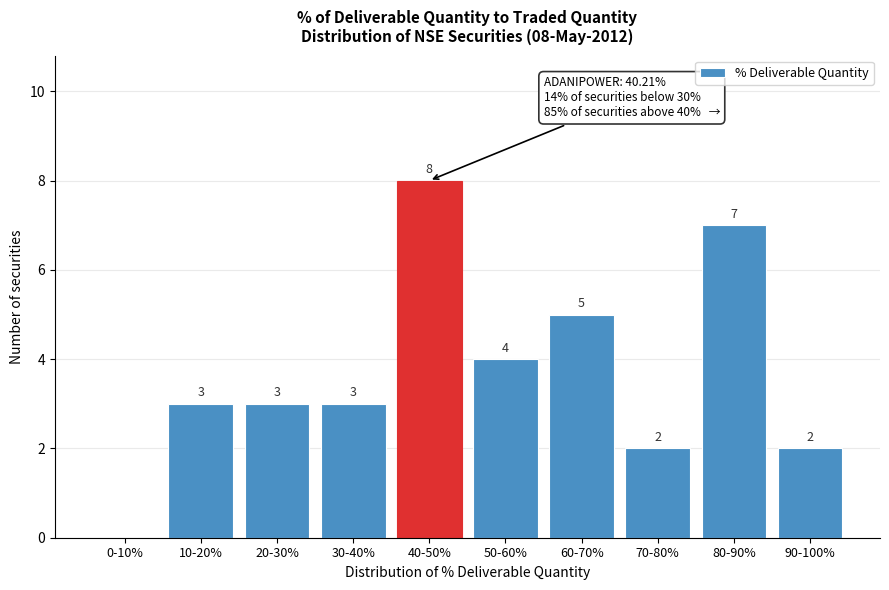

Reading left to right, what are all the values shown in this chart?

0-10%=0	10-20%=3	20-30%=3	30-40%=3	40-50%=8	50-60%=4	60-70%=5	70-80%=2	80-90%=7	90-100%=2